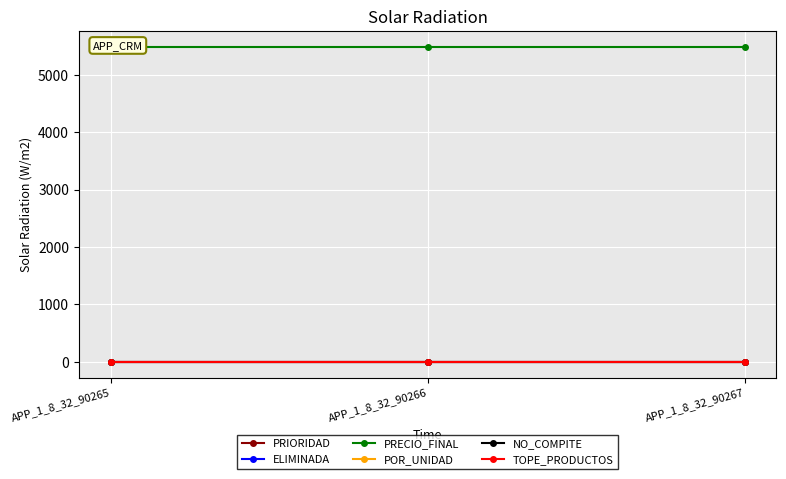

At how many categories does at least one series exceed 1802?

3